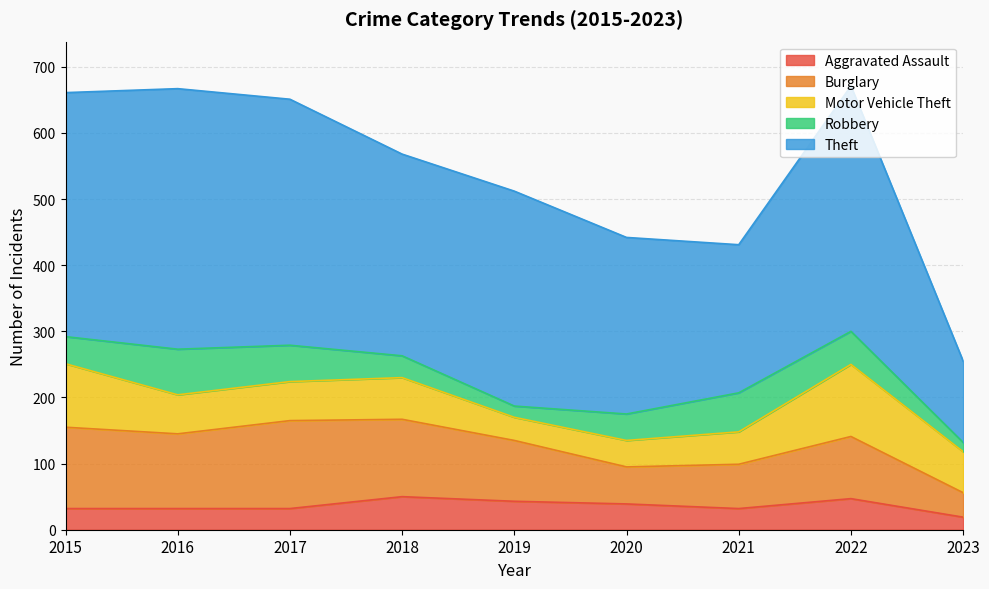

What is the difference between the second highest and minimum values in the Motor Vehicle Theft series?

61